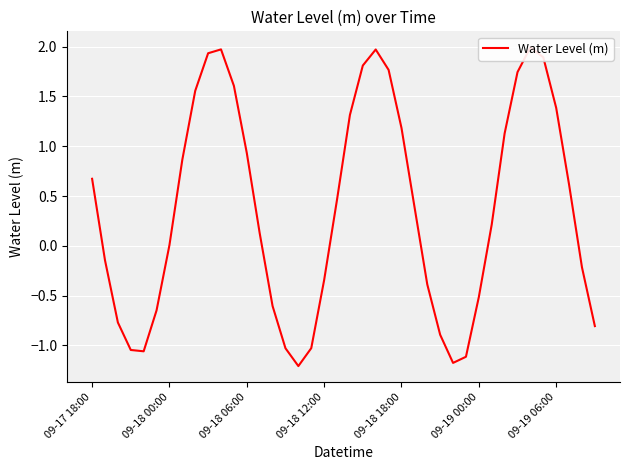

Read the value at 09-18 12:00.

-0.3